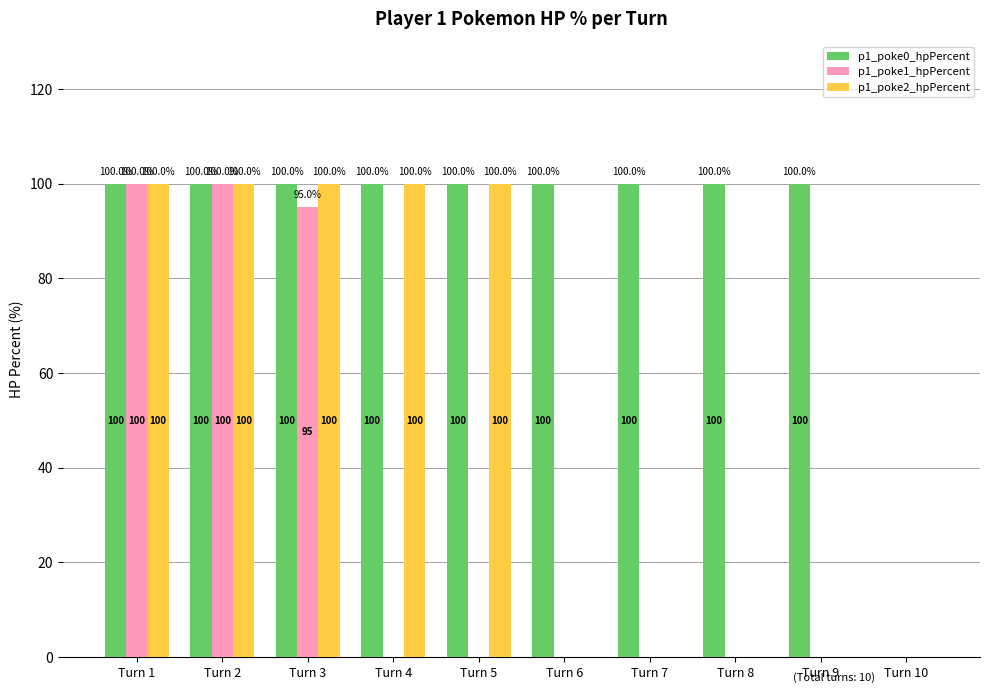

What is the total value across all series at Turn 9?

100